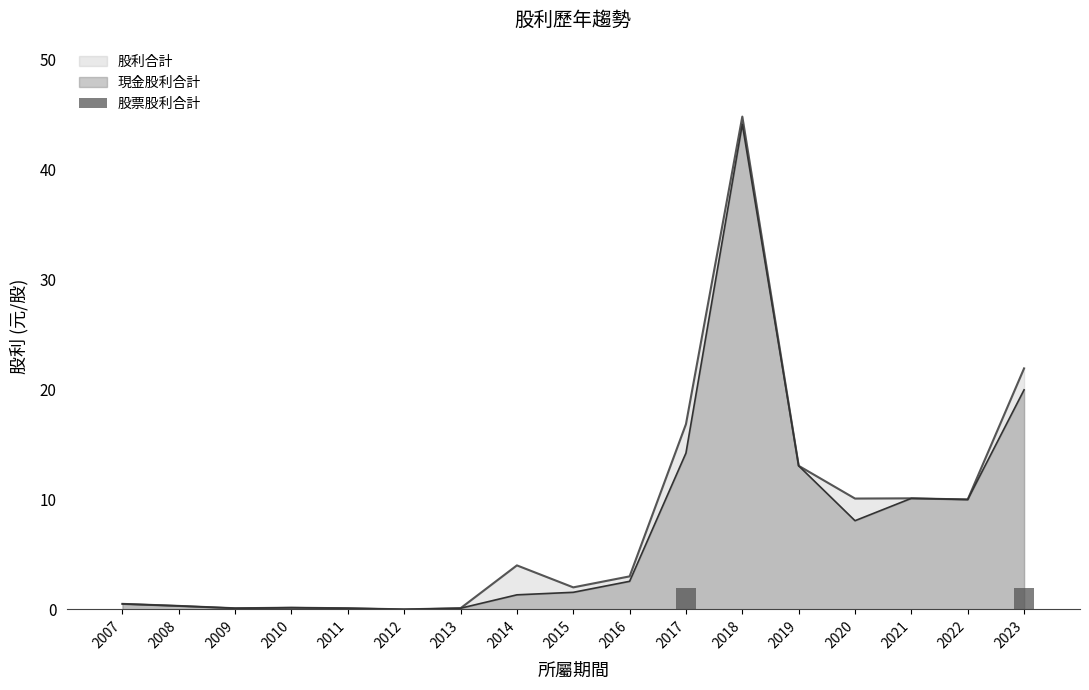

What is the maximum value for 股利合計?

44.8